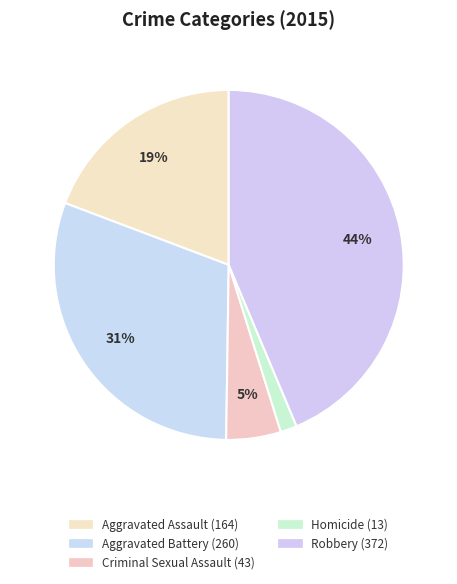

To the nearest percent, what is the difference between the Criminal Sexual Assault and Aggravated Assault slice percentages?

14%